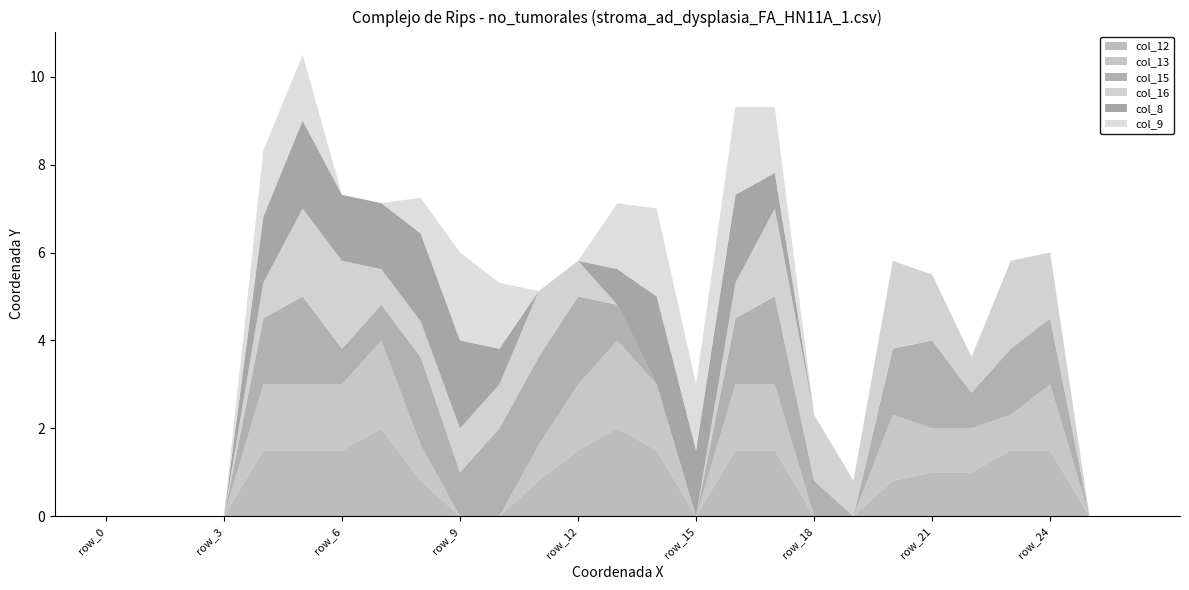

Reading left to right, what are all the values shown in this chart?

col_12: row_0=0.0	row_1=0.0	row_2=0.0	row_3=0.0	row_4=1.5	row_5=1.5	row_6=1.5	row_7=2.0	row_8=0.8	row_9=0.0	row_10=0.0	row_11=0.8	row_12=1.5	row_13=2.0	row_14=1.5	row_15=0.0	row_16=1.5	row_17=1.5	row_18=0.0	row_19=0.0	row_20=0.8	row_21=1.0	row_22=1.0	row_23=1.5	row_24=1.5	row_25=0.0	row_26=0.0
col_13: row_0=0.0	row_1=0.0	row_2=0.0	row_3=0.0	row_4=1.5	row_5=1.5	row_6=1.5	row_7=2.0	row_8=0.8	row_9=0.0	row_10=0.0	row_11=0.8	row_12=1.5	row_13=2.0	row_14=1.5	row_15=0.0	row_16=1.5	row_17=1.5	row_18=0.0	row_19=0.0	row_20=1.5	row_21=1.0	row_22=1.0	row_23=0.8	row_24=1.5	row_25=0.0	row_26=0.0
col_15: row_0=0.0	row_1=0.0	row_2=0.0	row_3=0.0	row_4=1.5	row_5=2.0	row_6=0.8	row_7=0.8	row_8=2.0	row_9=1.0	row_10=2.0	row_11=2.0	row_12=2.0	row_13=0.8	row_14=0.0	row_15=0.0	row_16=1.5	row_17=2.0	row_18=0.8	row_19=0.0	row_20=1.5	row_21=2.0	row_22=0.8	row_23=1.5	row_24=1.5	row_25=0.0	row_26=0.0
col_16: row_0=0.0	row_1=0.0	row_2=0.0	row_3=0.0	row_4=0.8	row_5=2.0	row_6=2.0	row_7=0.8	row_8=0.8	row_9=1.0	row_10=1.0	row_11=1.5	row_12=0.8	row_13=0.0	row_14=0.0	row_15=0.0	row_16=0.8	row_17=2.0	row_18=1.5	row_19=0.8	row_20=2.0	row_21=1.5	row_22=0.8	row_23=2.0	row_24=1.5	row_25=0.0	row_26=0.0
col_8: row_0=0.0	row_1=0.0	row_2=0.0	row_3=0.0	row_4=1.5	row_5=2.0	row_6=1.5	row_7=1.5	row_8=2.0	row_9=2.0	row_10=0.8	row_11=0.0	row_12=0.0	row_13=0.8	row_14=2.0	row_15=1.5	row_16=2.0	row_17=0.8	row_18=0.0	row_19=0.0	row_20=0.0	row_21=0.0	row_22=0.0	row_23=0.0	row_24=0.0	row_25=0.0	row_26=0.0
col_9: row_0=0.0	row_1=0.0	row_2=0.0	row_3=0.0	row_4=1.5	row_5=1.5	row_6=0.0	row_7=0.0	row_8=0.8	row_9=2.0	row_10=1.5	row_11=0.0	row_12=0.0	row_13=1.5	row_14=2.0	row_15=1.5	row_16=2.0	row_17=1.5	row_18=0.0	row_19=0.0	row_20=0.0	row_21=0.0	row_22=0.0	row_23=0.0	row_24=0.0	row_25=0.0	row_26=0.0